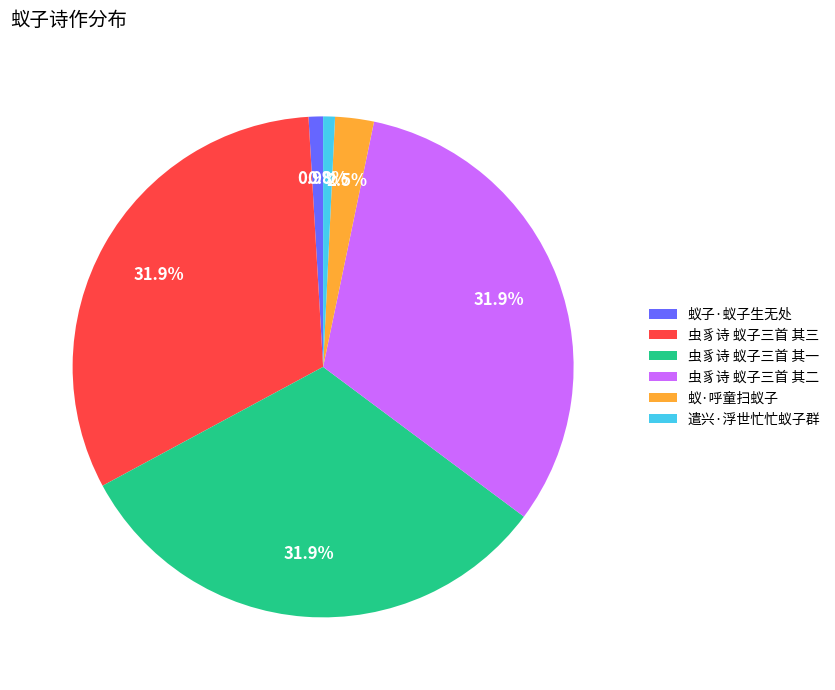

Combined, do 蚁子·蚁子生无处 and 虫豸诗 蚁子三首 其一 account for over 50%?

No